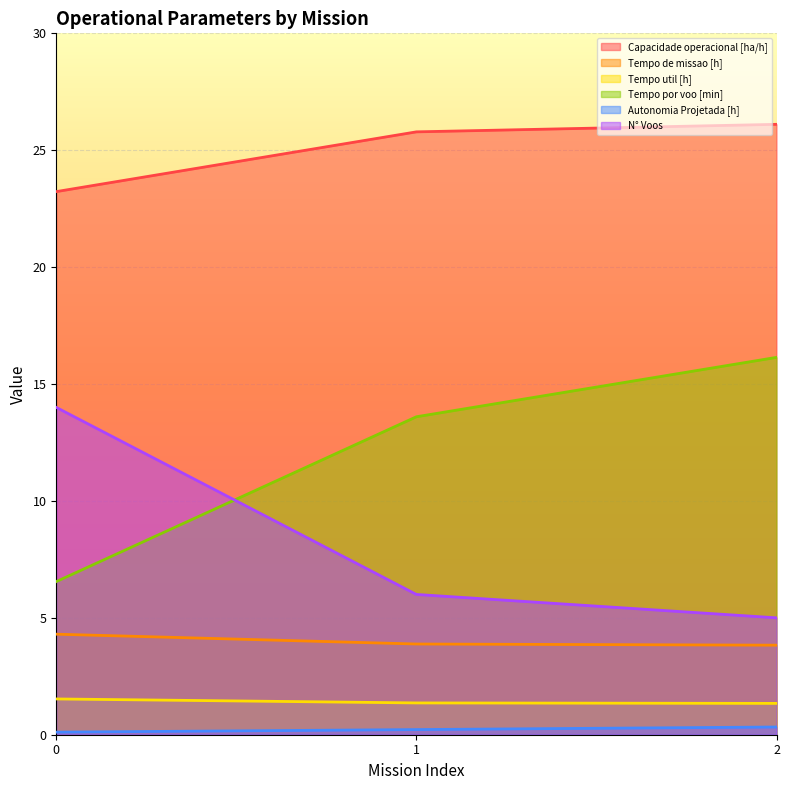

List the series in order of their peak value, lowest first.

Autonomia Projetada [h], Tempo util [h], Tempo de missao [h], N° Voos, Tempo por voo [min], Capacidade operacional [ha/h]